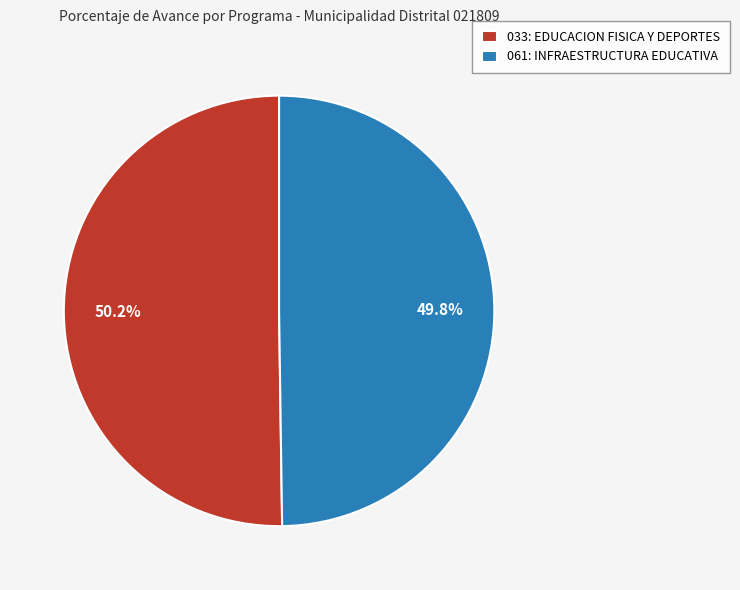

Does any single category account for the majority?

Yes